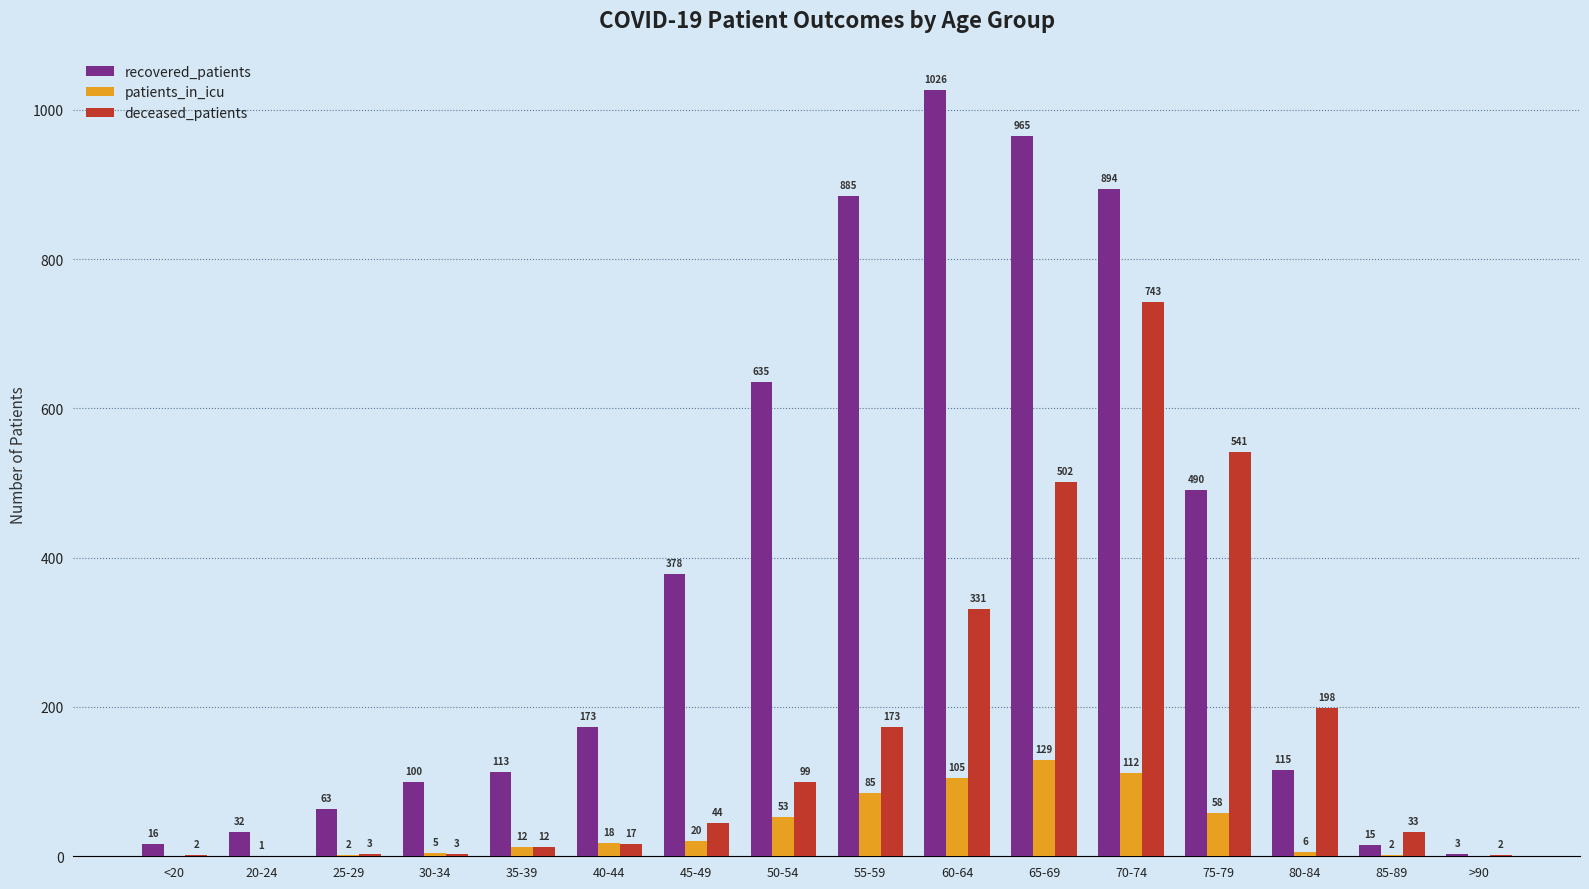

Are the bars grouped side by side (vs. stacked)?

Yes